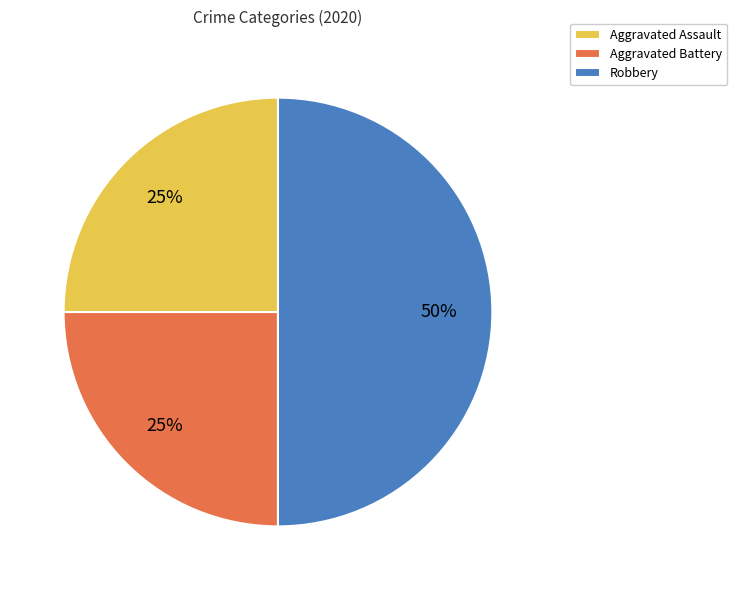

To the nearest percent, what is the average slice percentage?

33%